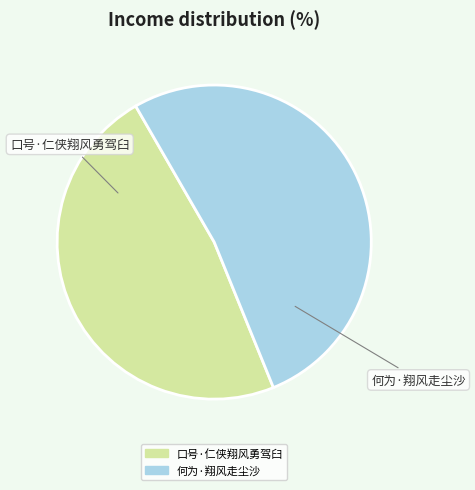

The 何为·翔风走尘沙 slice represents 52% of the pie. True or false?

True